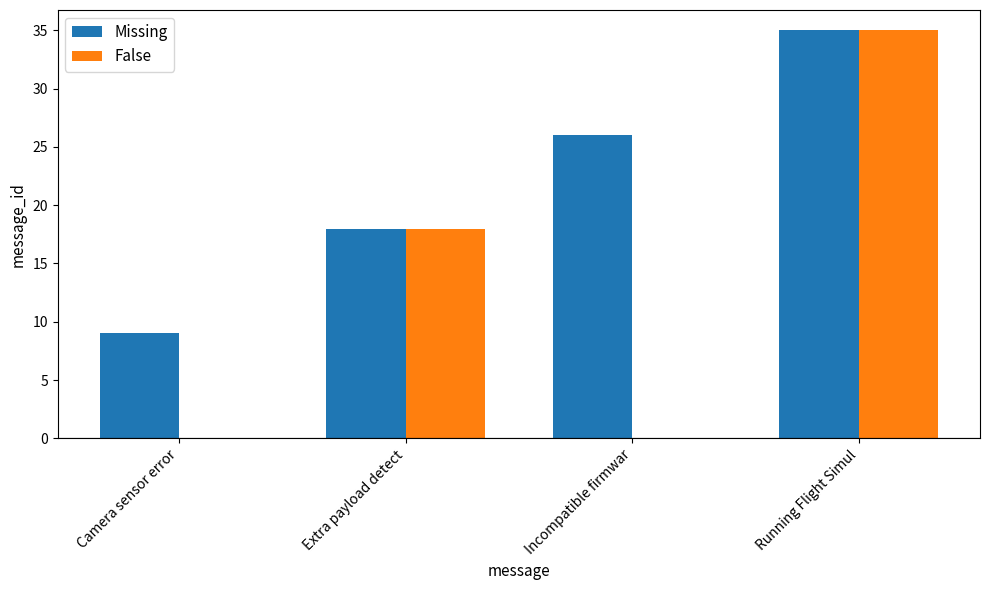

Where is Missing nearest to the value 22?

Extra payload detect